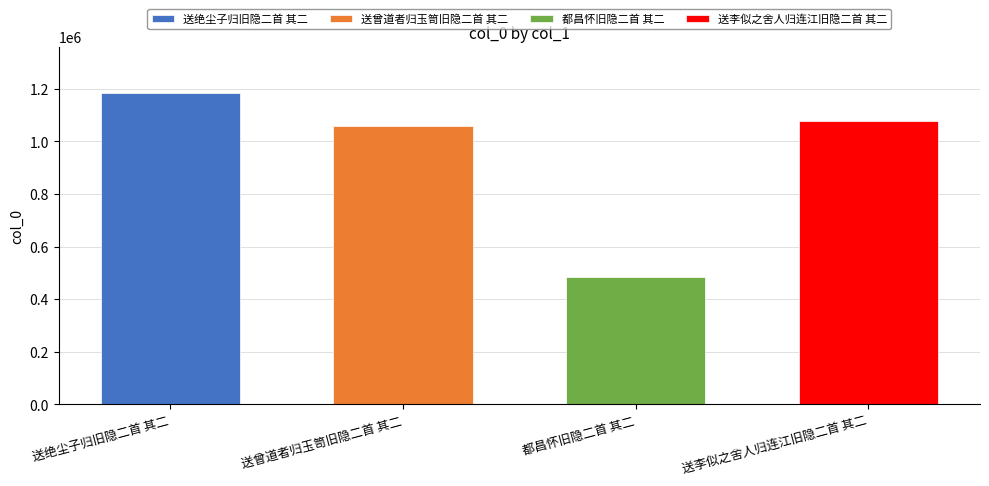

What is the ratio of the value at 送曾道者归玉笥旧隐二首 其二 to the value at 送李似之舍人归连江旧隐二首 其二?

1.0